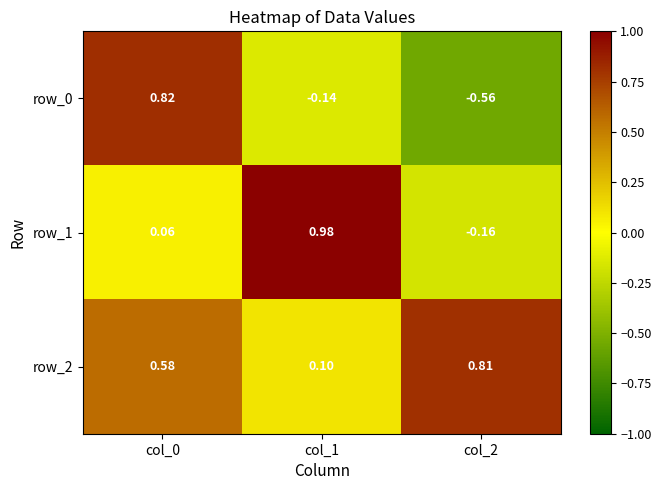

Is the value of row_0 at col_1 greater than the value of row_1 at col_1?

No